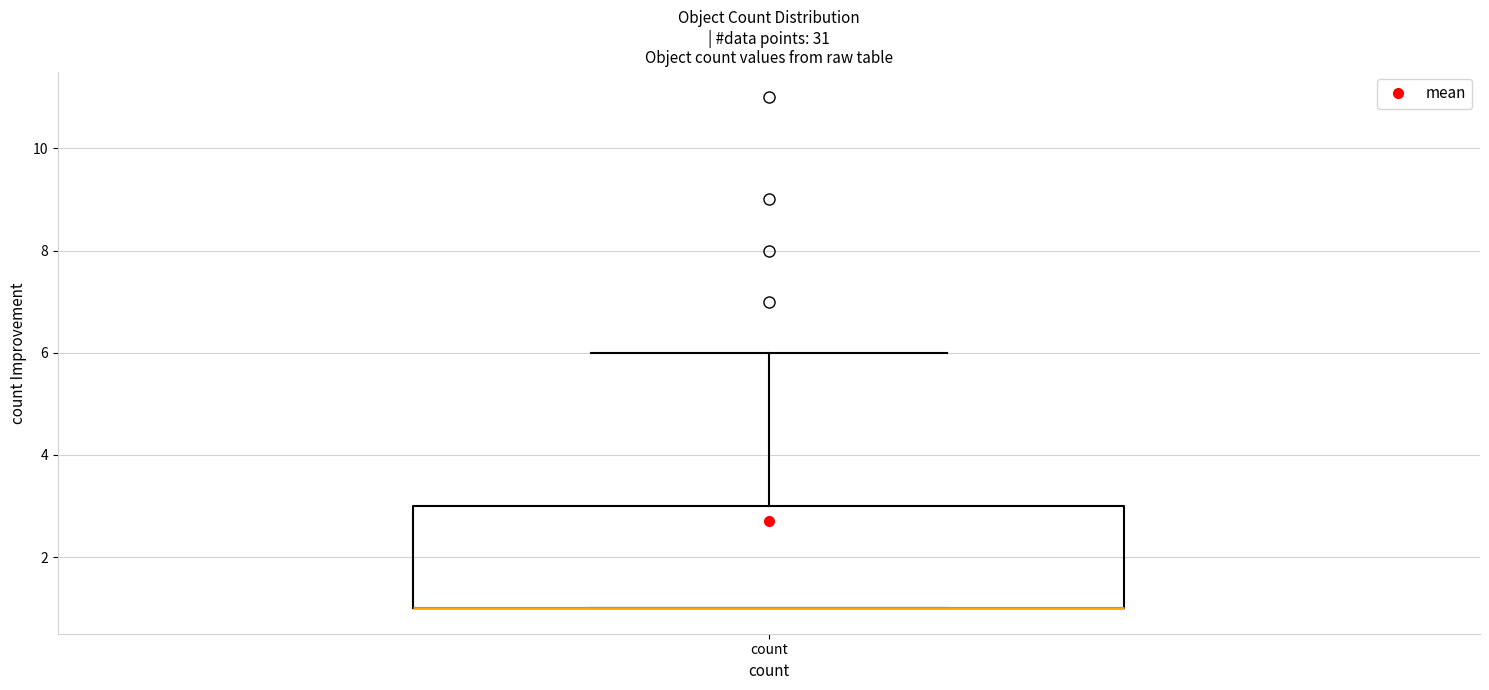

Transcribe this box plot: give where the median line is, the range the box spans, and where the two whiskers end, as read against the y-axis. The values are not printed on the chart, so give them approximately, as read against the axis.

median 1 (drawn on the box's lower edge), box 1 to 3, whiskers 1 to 6